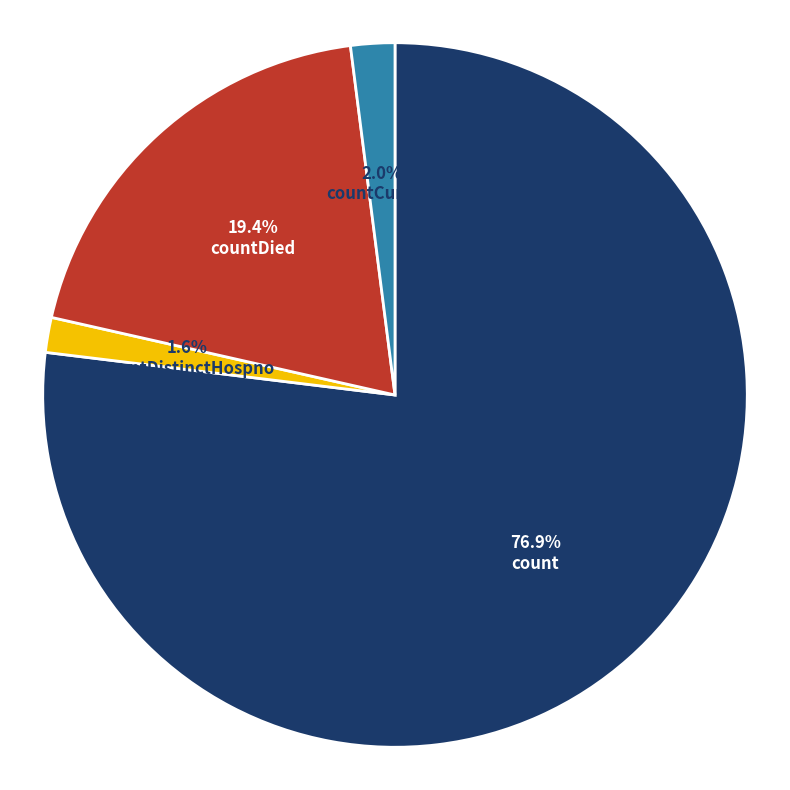

To the nearest percent, what percentage of the pie is countCurrent?

2%